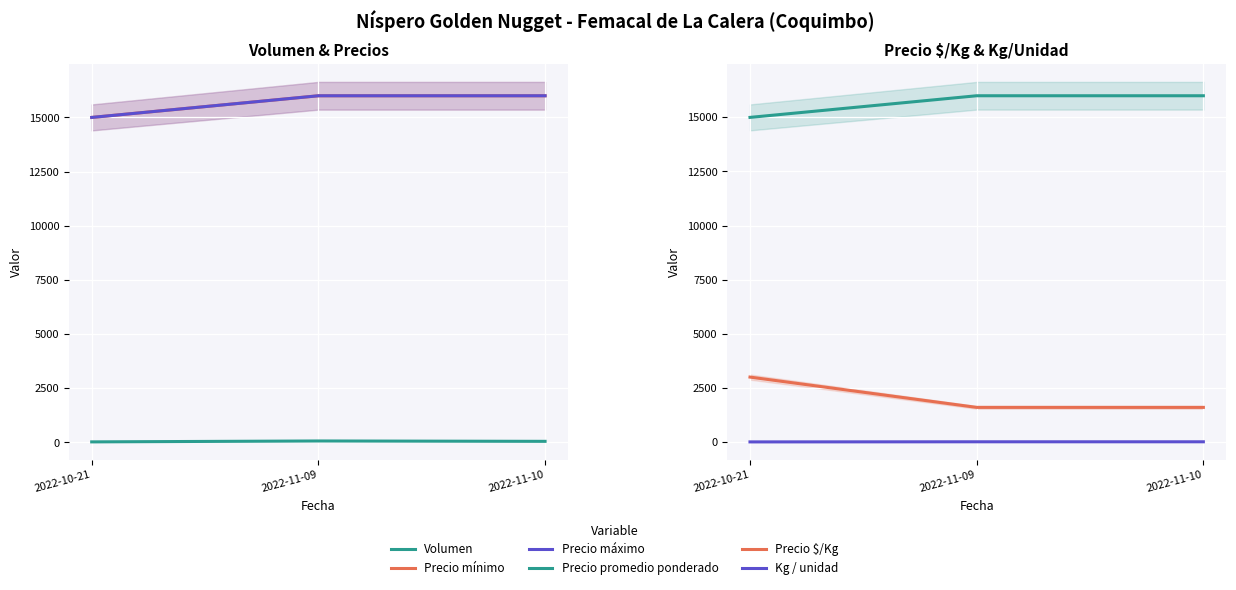

What position from the right is 2022-11-10?

1